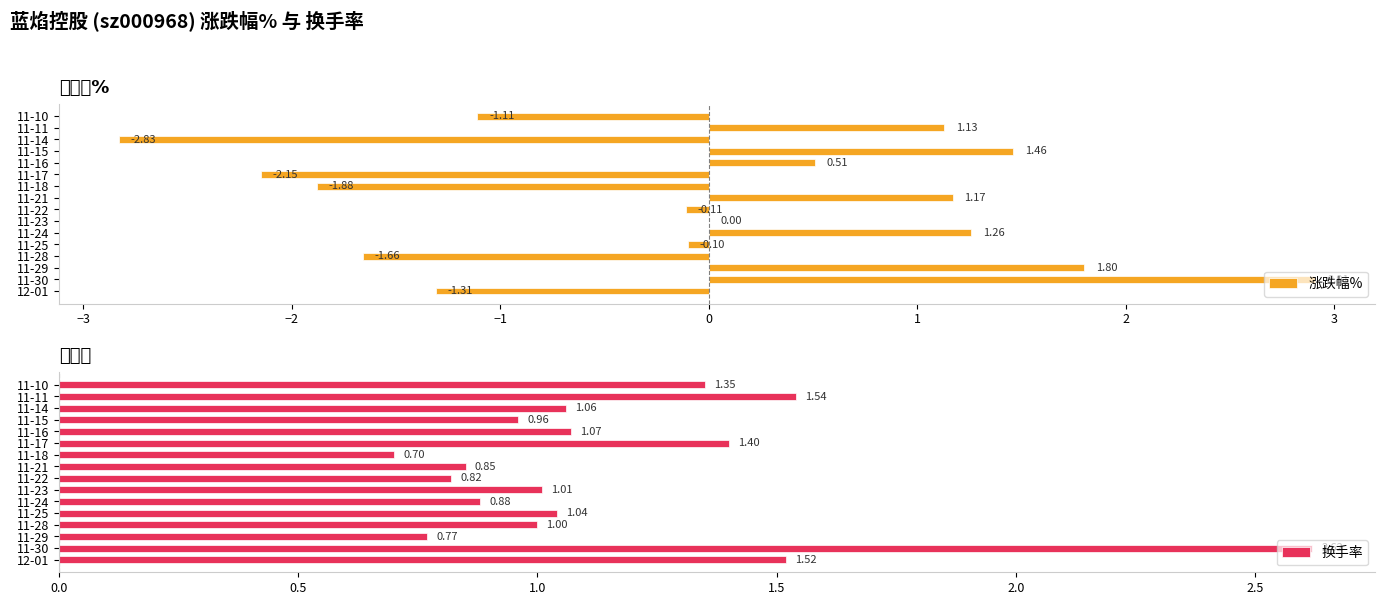

What is the sum of the 涨跌幅% values at 11-23 and 11-30?

2.9